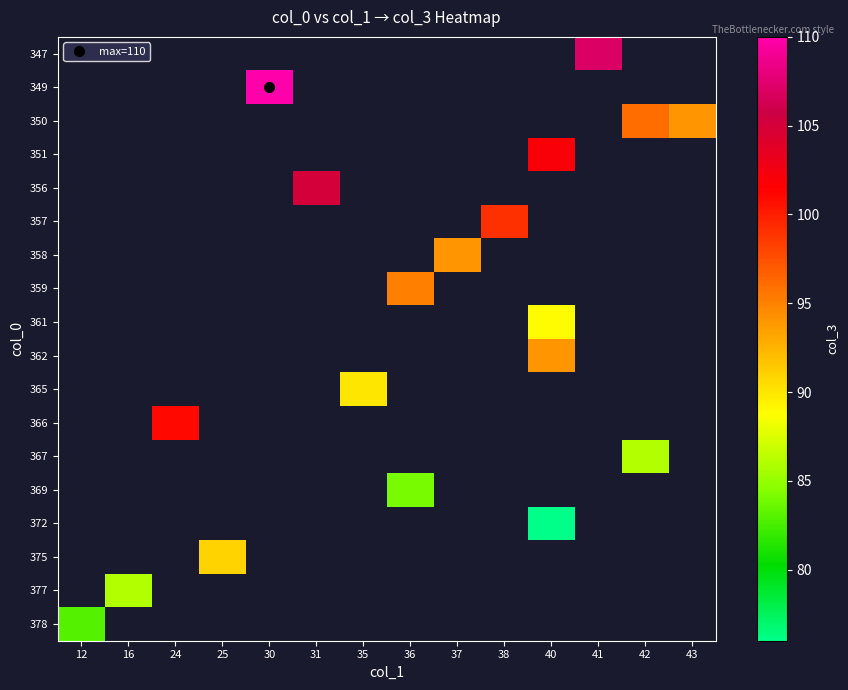

Read the 347 value at 41.

107.0